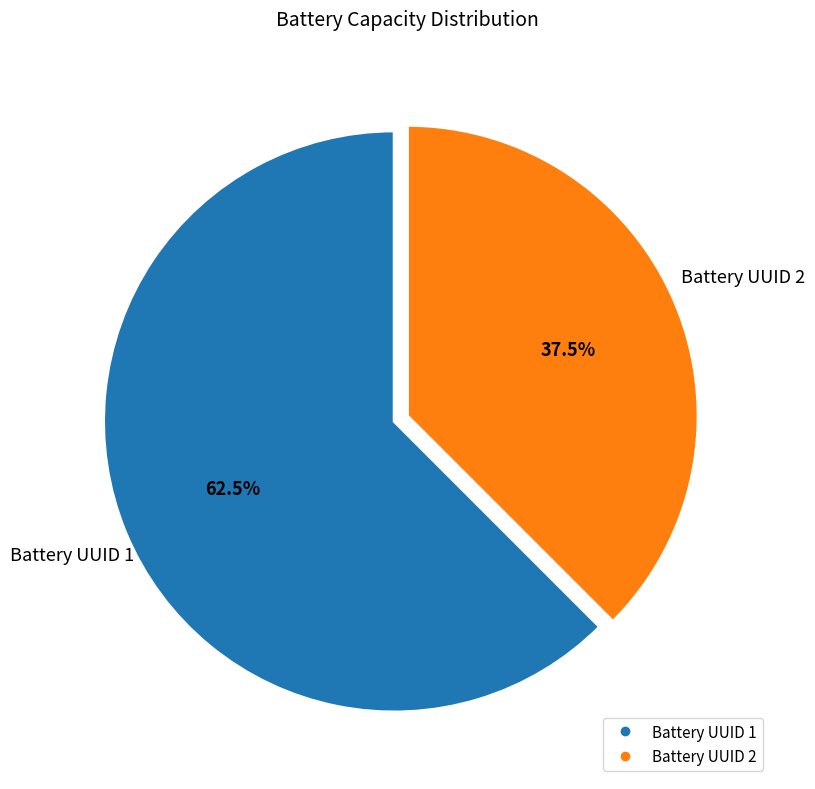

Does any single category account for the majority?

Yes